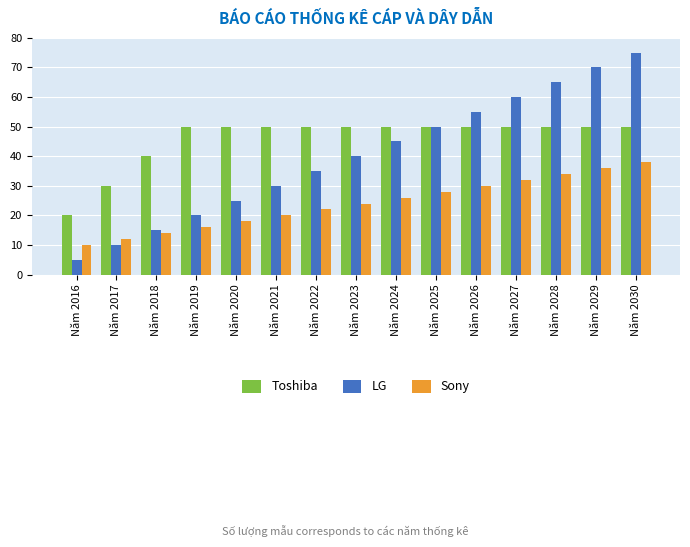

Which series changed the most between Năm 2021 and Năm 2025?

LG